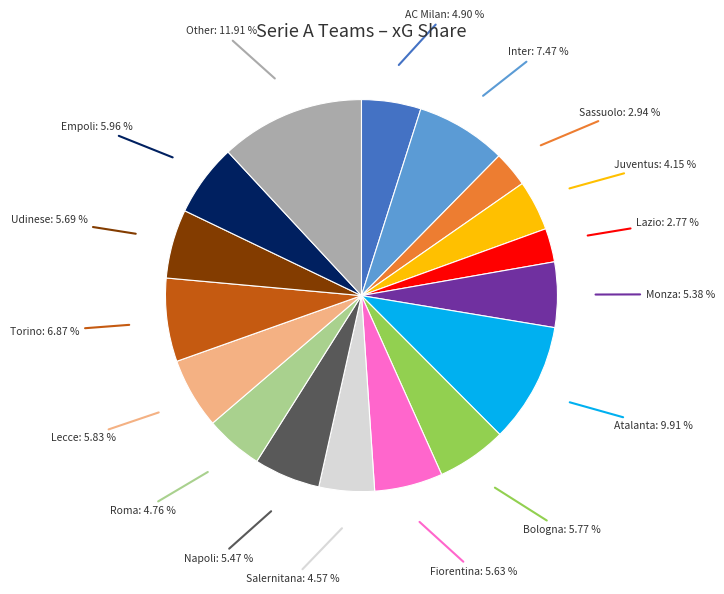

Is Atalanta the majority of the pie?

No